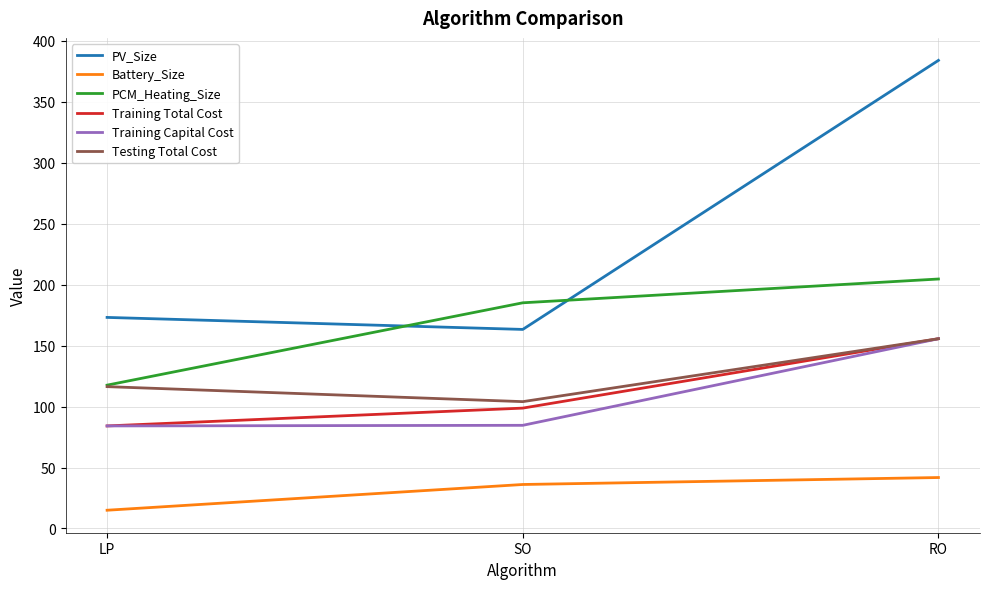

Which series has the largest total across all categories?

PV_Size